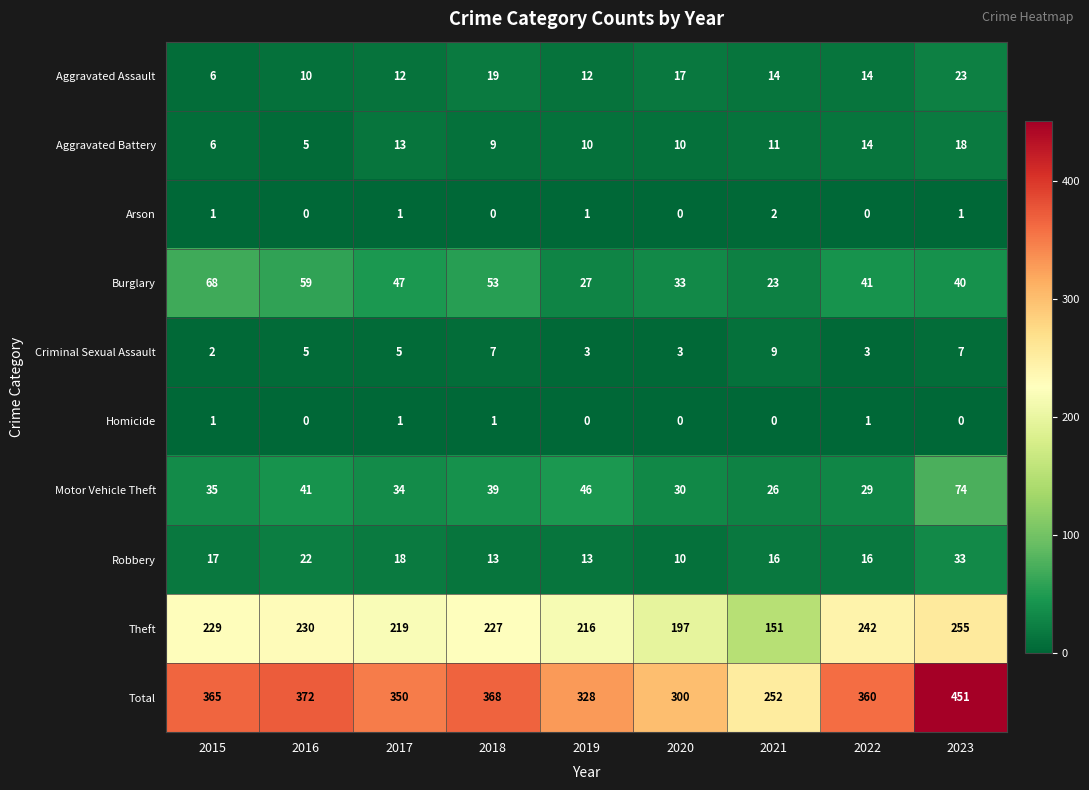

List the labels in order of Burglary value, largest first.

2015, 2016, 2018, 2017, 2022, 2023, 2020, 2019, 2021